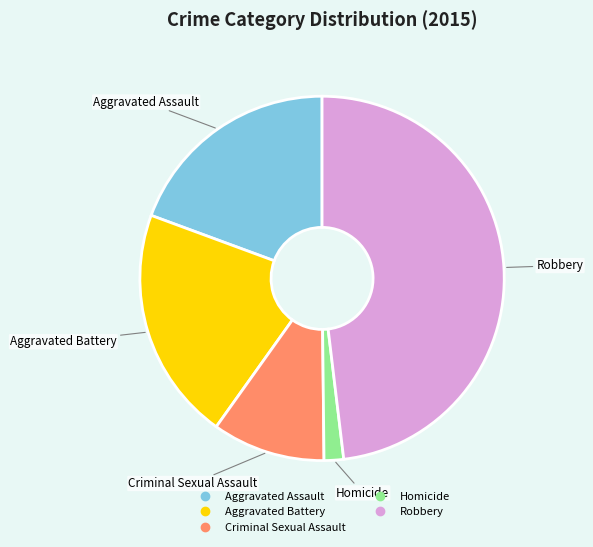

How many slices are in this pie chart?

5